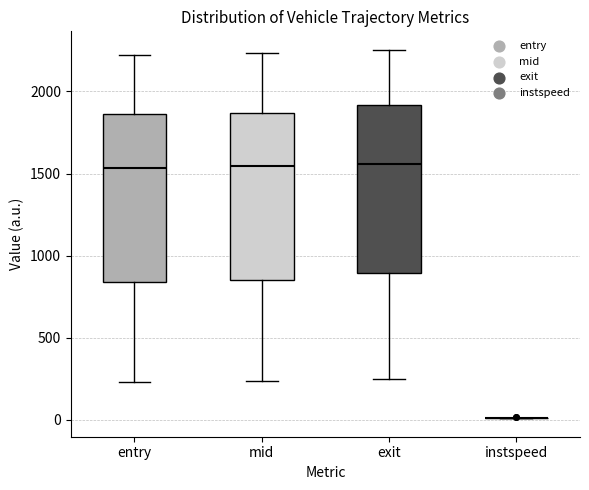

Reading left to right, read every box against the y-axis: the position of its median line, the range the box covers, and the ends of its whiskers. The values are not printed on the chart, so give them approximately, as read against the axis.

entry: median 1550, box 850 to 1850, whiskers 250 to 2200
mid: median 1550, box 850 to 1850, whiskers 250 to 2250
exit: median 1550, box 900 to 1900, whiskers 250 to 2250
instspeed: box collapsed to a line at 0, whiskers 0 to 0